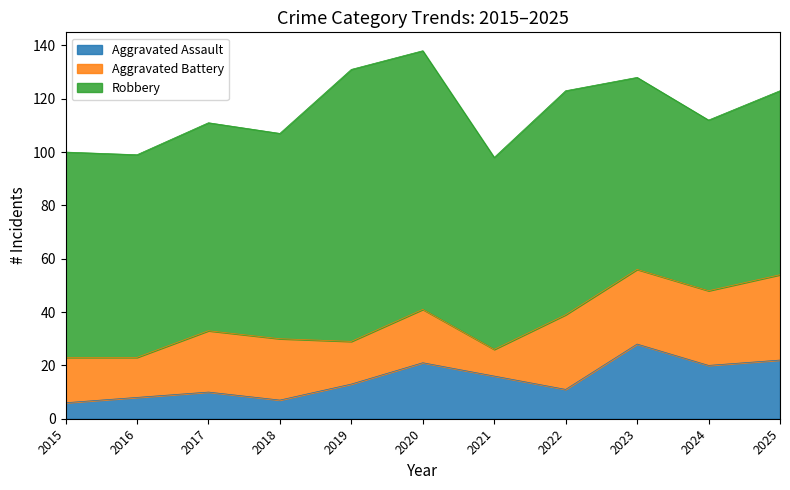

List the labels in order of Robbery value, largest first.

2019, 2020, 2022, 2017, 2015, 2018, 2016, 2021, 2023, 2025, 2024